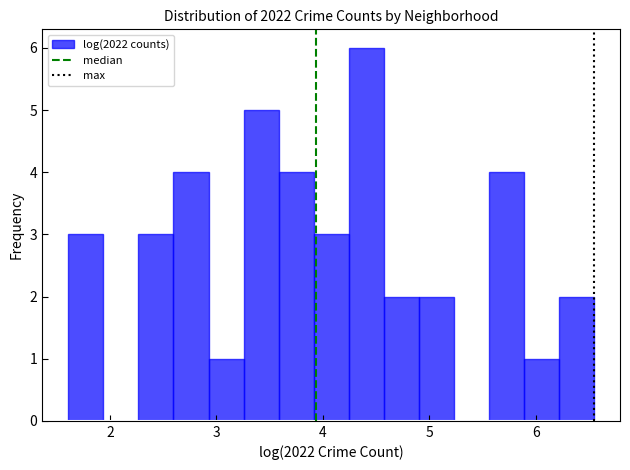

Read against the x-axis, roughly where is the centre of the tallest bar?

4.4